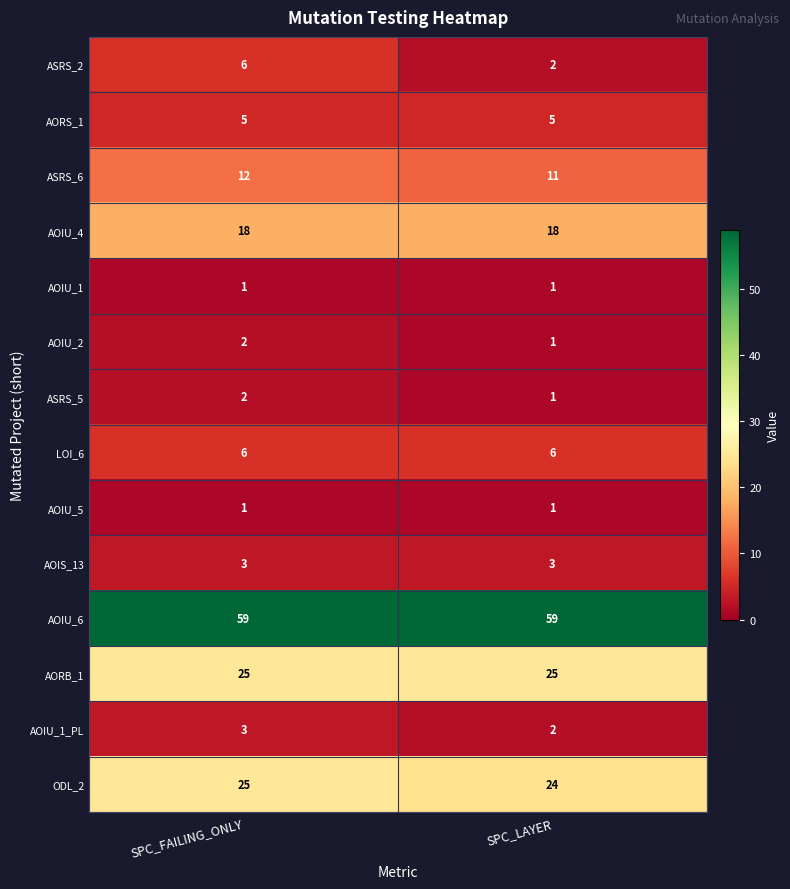

Reading right to left, transcribe all the data shown in this chart.

ASRS_2: 2	6
AORS_1: 5	5
ASRS_6: 11	12
AOIU_4: 18	18
AOIU_1: 1	1
AOIU_2: 1	2
ASRS_5: 1	2
LOI_6: 6	6
AOIU_5: 1	1
AOIS_13: 3	3
AOIU_6: 59	59
AORB_1: 25	25
AOIU_1_PL: 2	3
ODL_2: 24	25